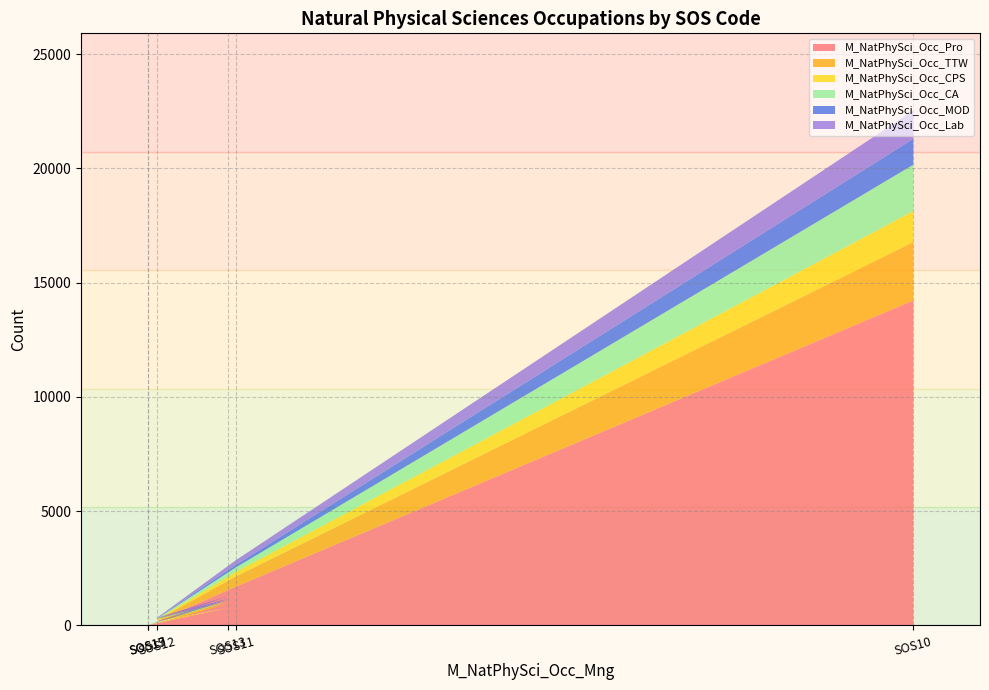

Reading left to right, what are all the values shown in this chart?

M_NatPhySci_Occ_Pro: SOS10=14218	SOS11=1685	SOS12=175	SOS13=766	SOS17=0	SOS19=13
M_NatPhySci_Occ_TTW: SOS10=2553	SOS11=447	SOS12=50	SOS13=177	SOS17=0	SOS19=7
M_NatPhySci_Occ_CPS: SOS10=1359	SOS11=203	SOS12=31	SOS13=86	SOS17=0	SOS19=7
M_NatPhySci_Occ_CA: SOS10=2028	SOS11=192	SOS12=24	SOS13=94	SOS17=0	SOS19=3
M_NatPhySci_Occ_MOD: SOS10=1133	SOS11=117	SOS12=12	SOS13=41	SOS17=0	SOS19=3
M_NatPhySci_Occ_Lab: SOS10=1237	SOS11=197	SOS12=30	SOS13=118	SOS17=0	SOS19=5